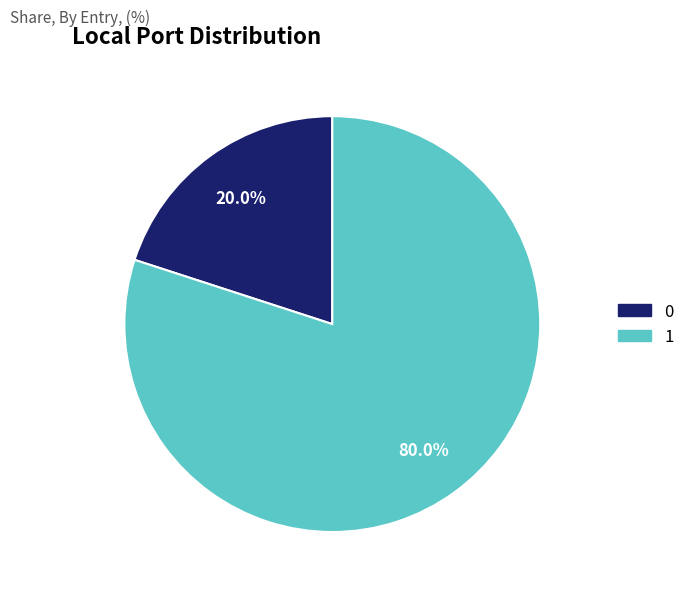

Rank the categories by value from lowest to highest.

0, 1